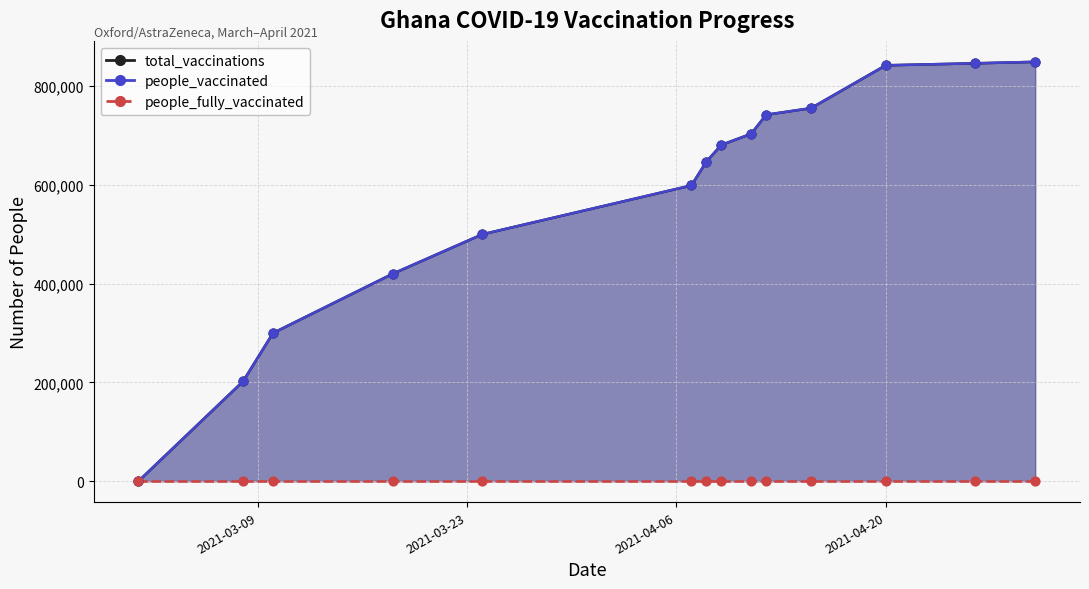

Is the value of total_vaccinations at 2021-04-12 greater than the value of people_vaccinated at 2021-04-15?

No